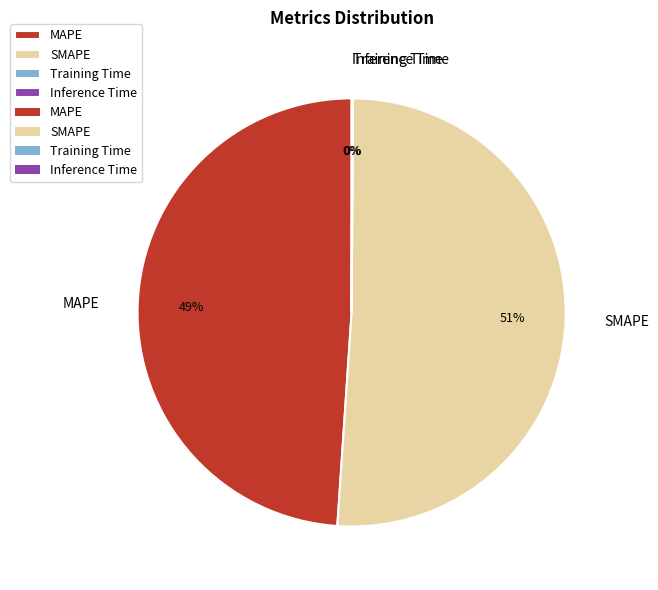

Is there any slice that represents more than half of the pie?

Yes